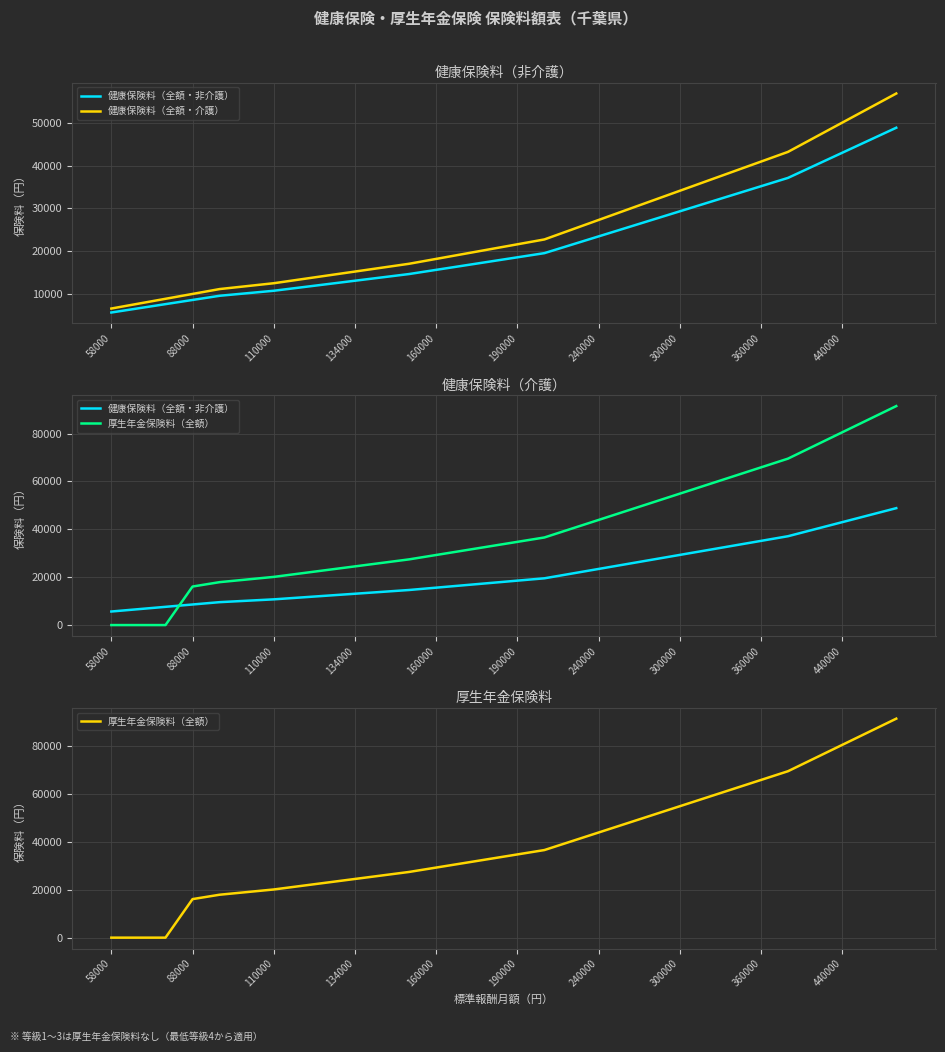

What is the difference between the 健康保険料（全額・介護） values at 29 and 23?

18192.0